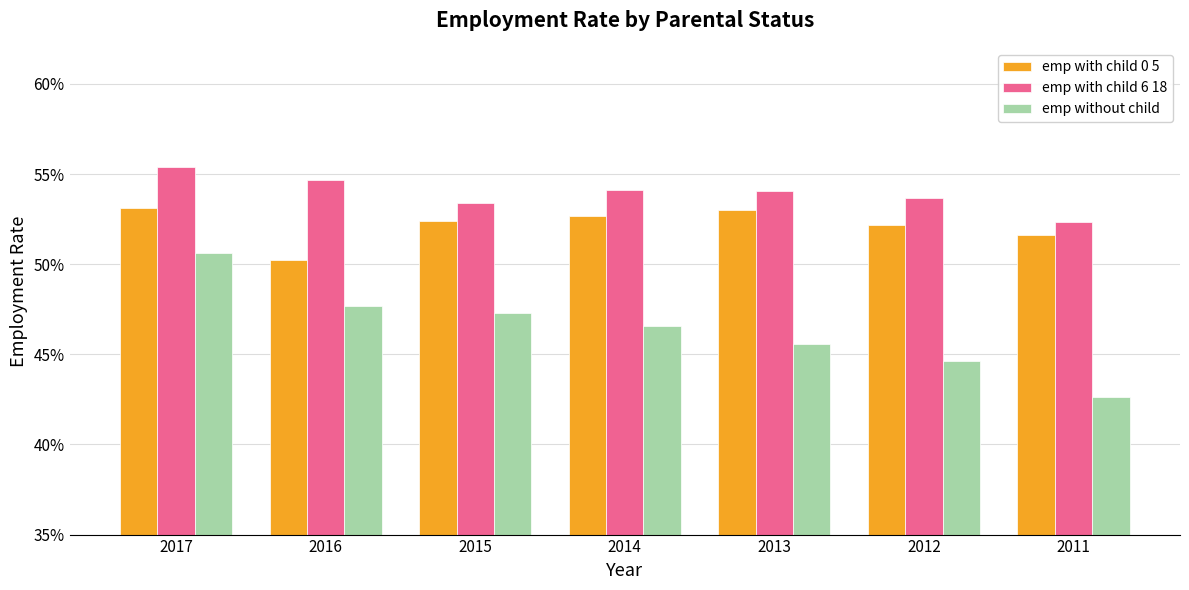

Which series has the largest total across all categories?

emp with child 6 18